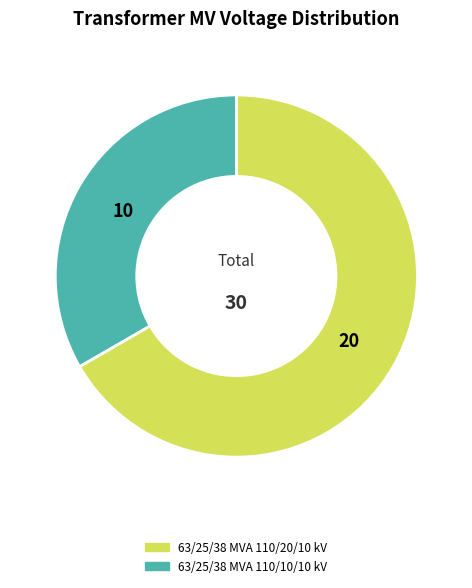

Rank the categories by value from lowest to highest.

63/25/38 MVA 110/10/10 kV, 63/25/38 MVA 110/20/10 kV